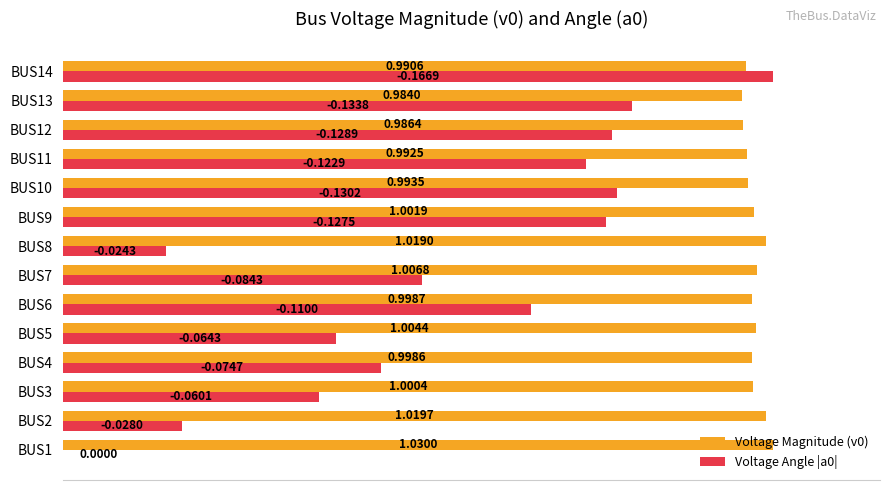

At which label is Voltage Magnitude (v0) closest to 0?

BUS13